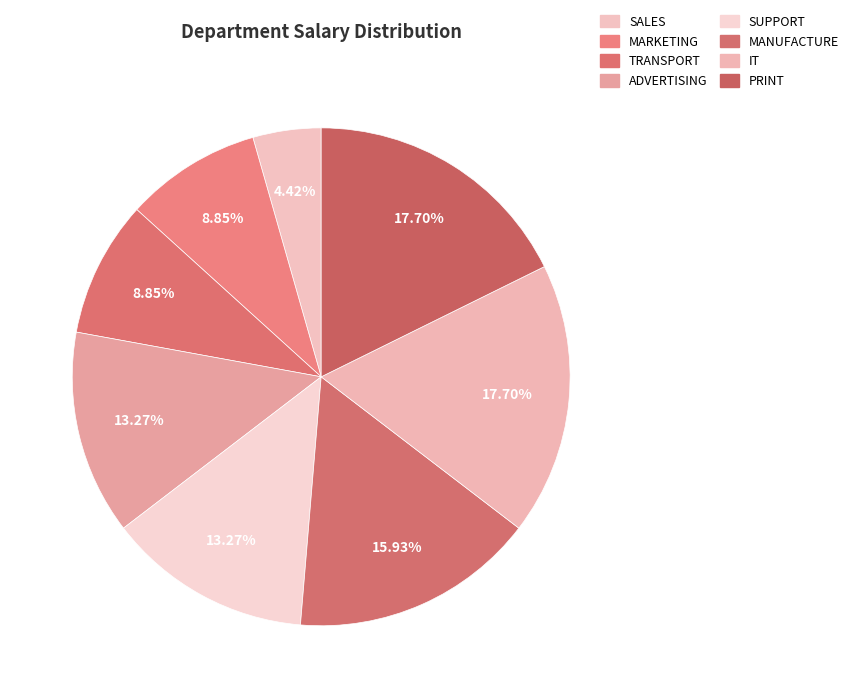

How many segments does this pie chart have?

8